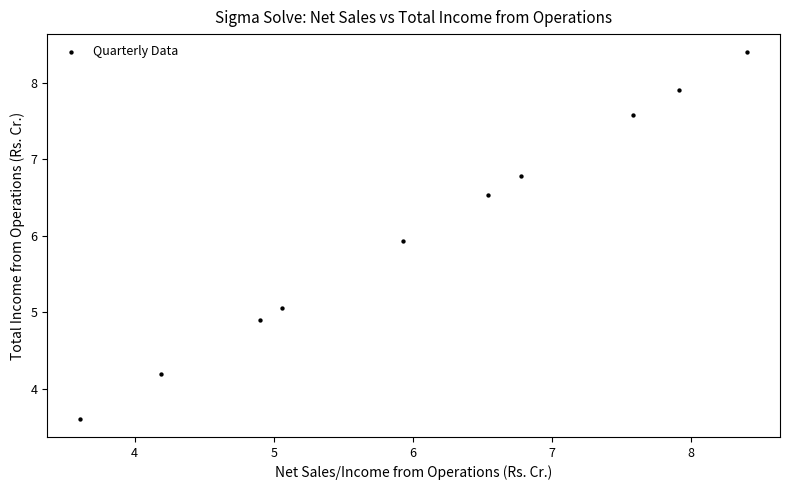

What Y value in the scatter plot is closest to 6?

5.9